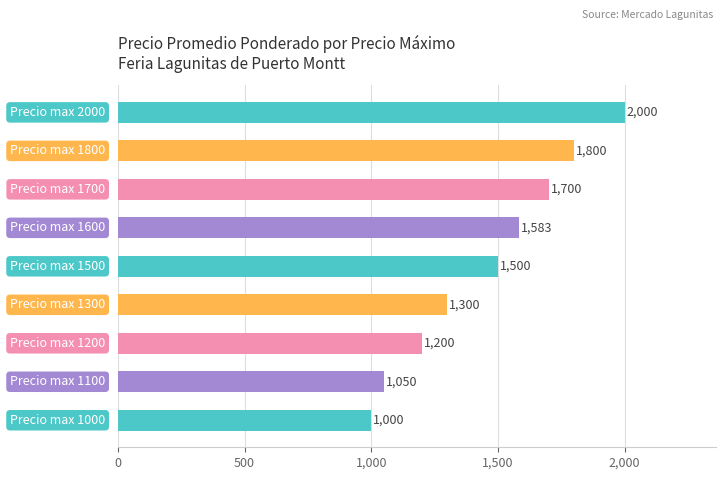

What is the difference between the maximum and minimum values?

1000.0